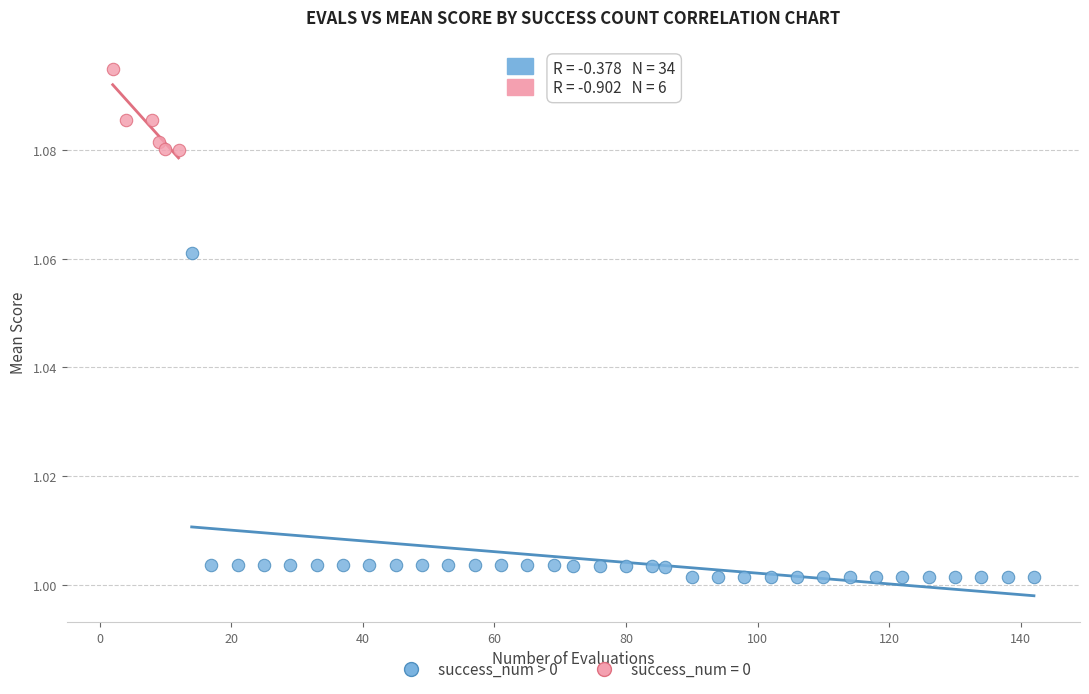

Which series has the widest spread of Y values?

success_num > 0